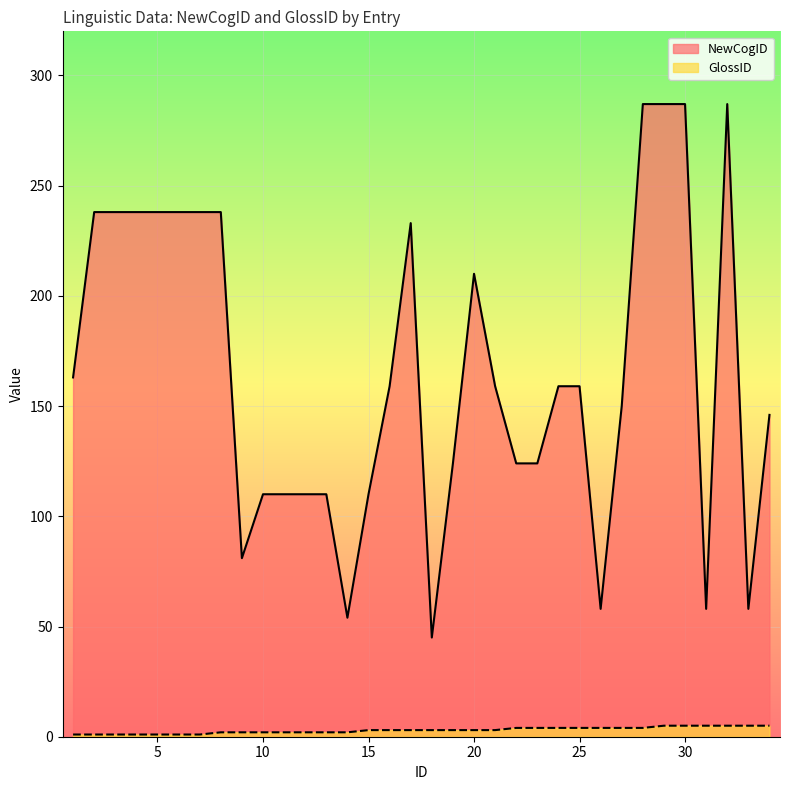

In NewCogID, how many points are lower than both neighbors (excluding endpoints)?

6